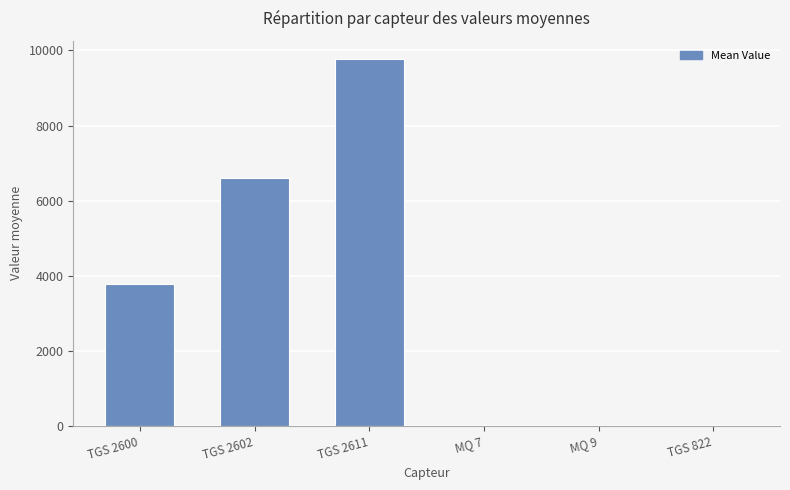

What is the sum of all values?

20144